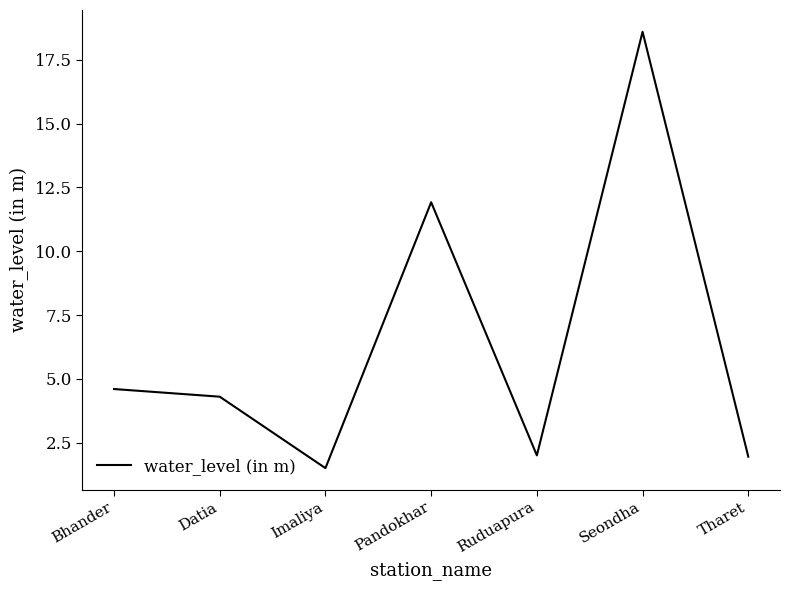

What is the difference between the values at Bhander and Ruduapura?

2.6